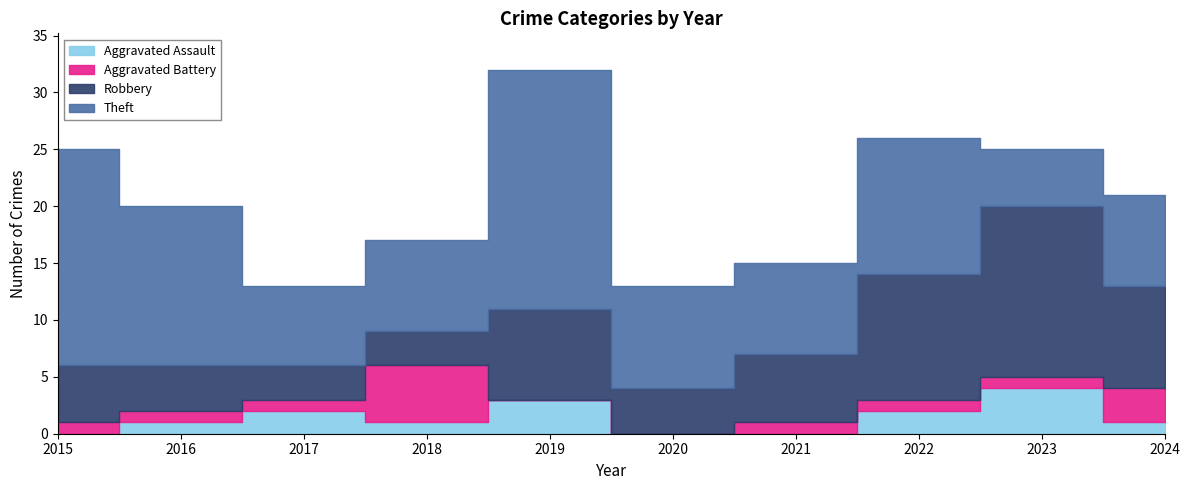

Is it true that Aggravated Battery equals 0 at 2020?

True